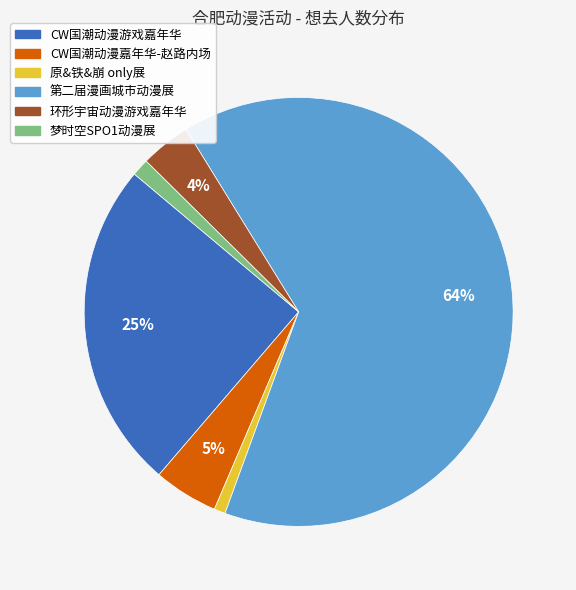

To the nearest percent, what percentage of the pie is CW国潮动漫游戏嘉年华?

25%